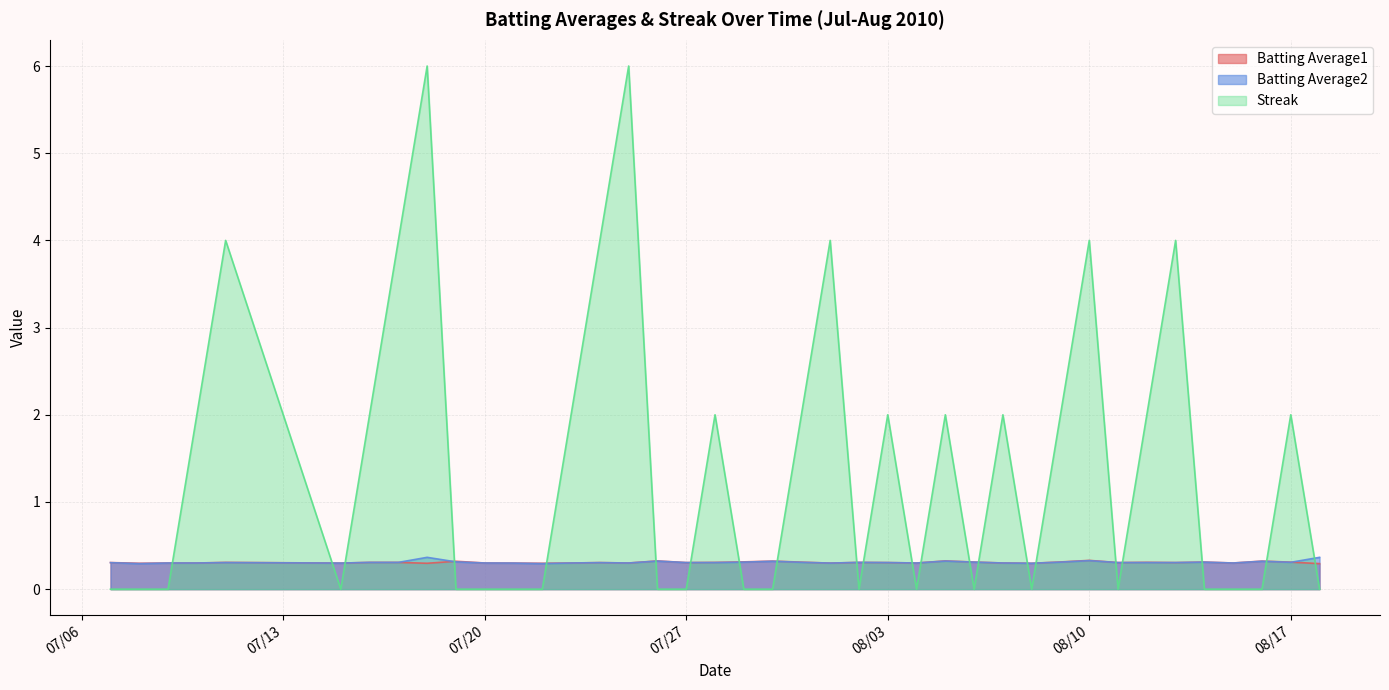

What is the maximum value for Batting Average1?

0.3